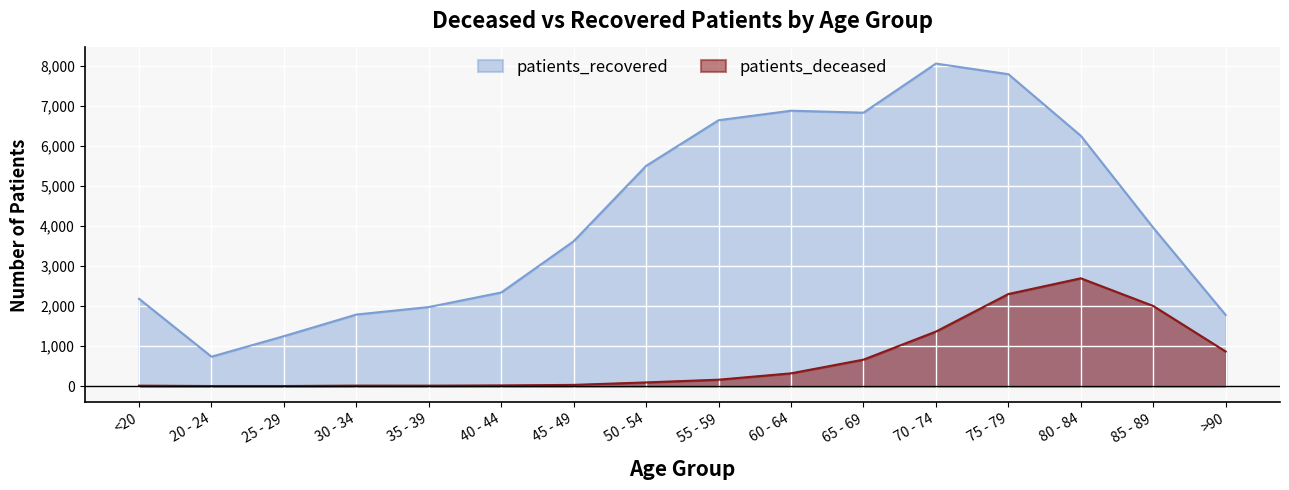

What is the difference between the second highest and second lowest values in the patients_deceased series?

2298